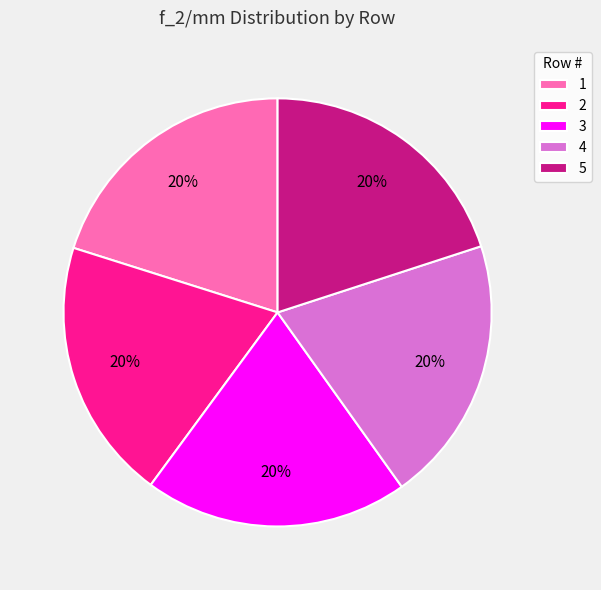

True or false: 5 accounts for 14% of the total.

False